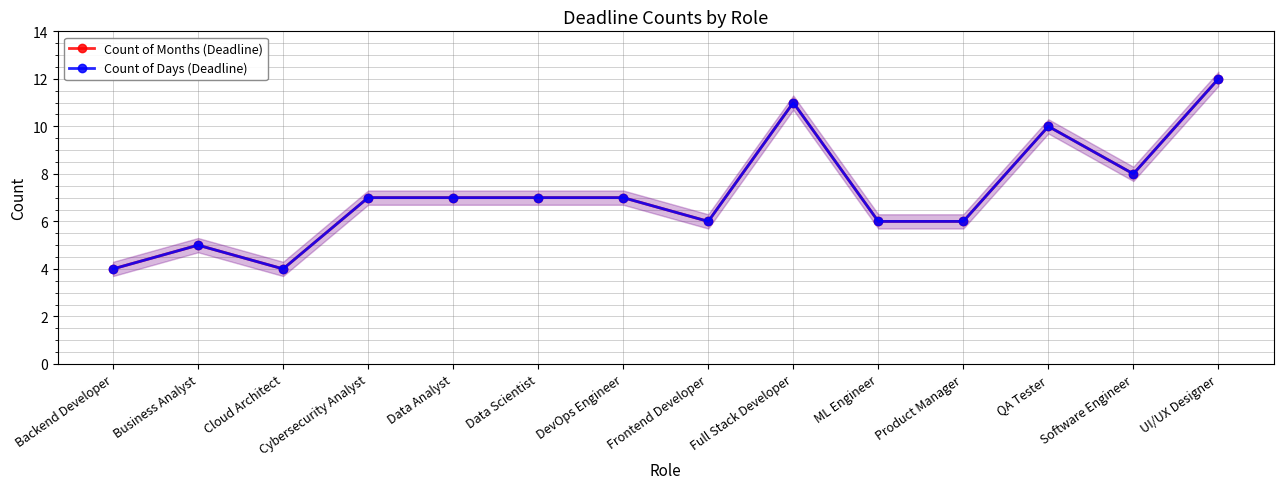

List the labels in order of Count of Months (Deadline) value, largest first.

UI/UX Designer, Full Stack Developer, QA Tester, Software Engineer, Cybersecurity Analyst, Data Analyst, Data Scientist, DevOps Engineer, Frontend Developer, ML Engineer, Product Manager, Business Analyst, Backend Developer, Cloud Architect